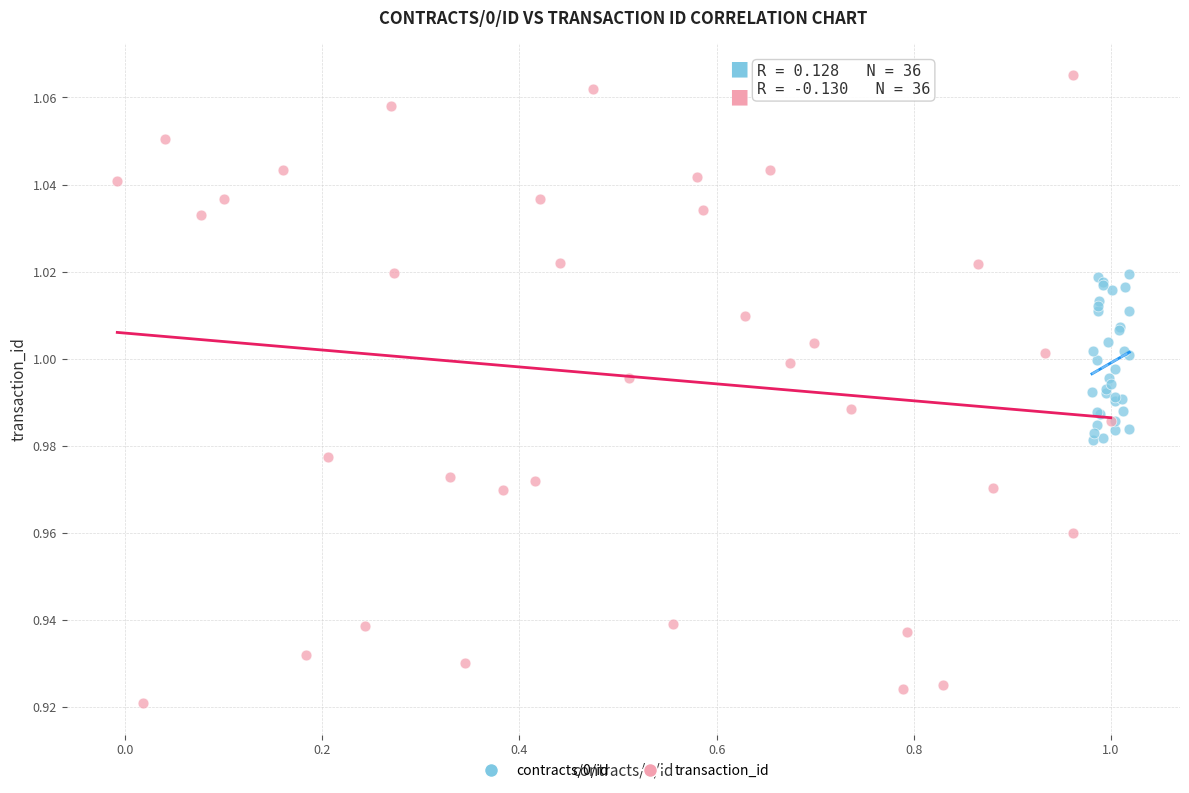

Which series has the widest spread of Y values?

transaction_id